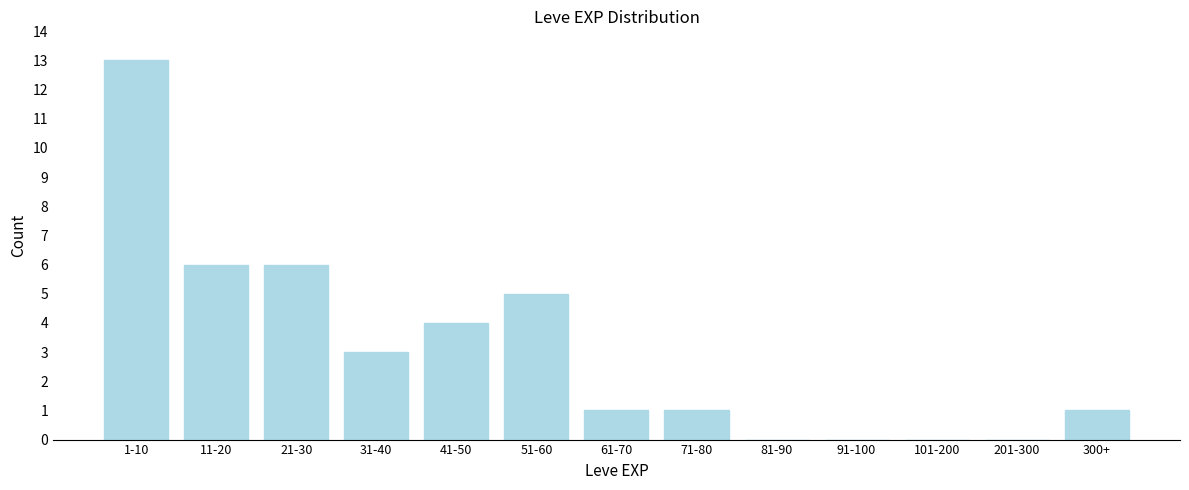

Reading right to left, extract all data points from this chart.

300+=1	201-300=0	101-200=0	91-100=0	81-90=0	71-80=1	61-70=1	51-60=5	41-50=4	31-40=3	21-30=6	11-20=6	1-10=13